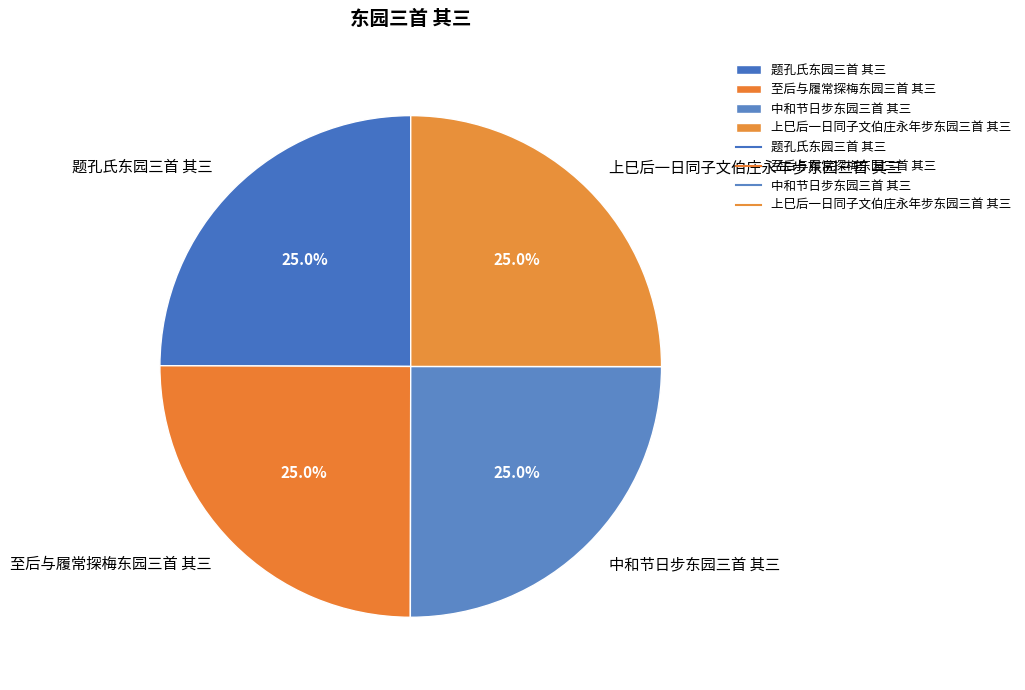

Combined, what portion of the pie is 中和节日步东园三首 其三 and 上巳后一日同子文伯庄永年步东园三首 其三?

50.0%